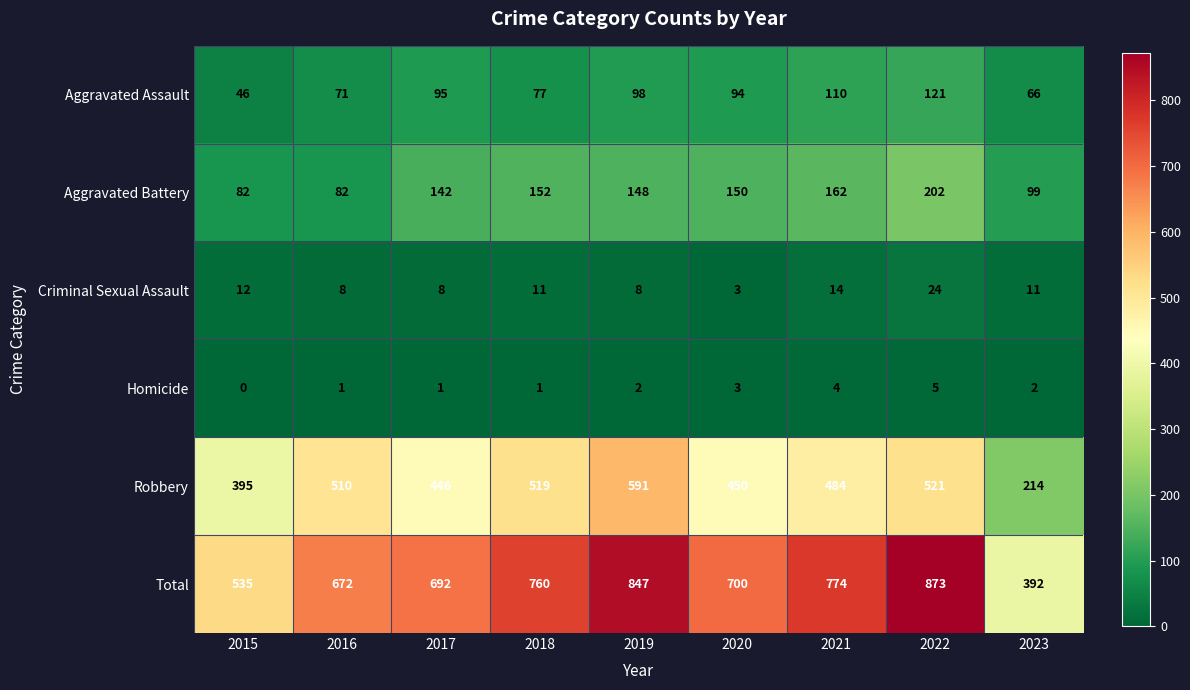

At which category is the sum across all series the highest?

2022